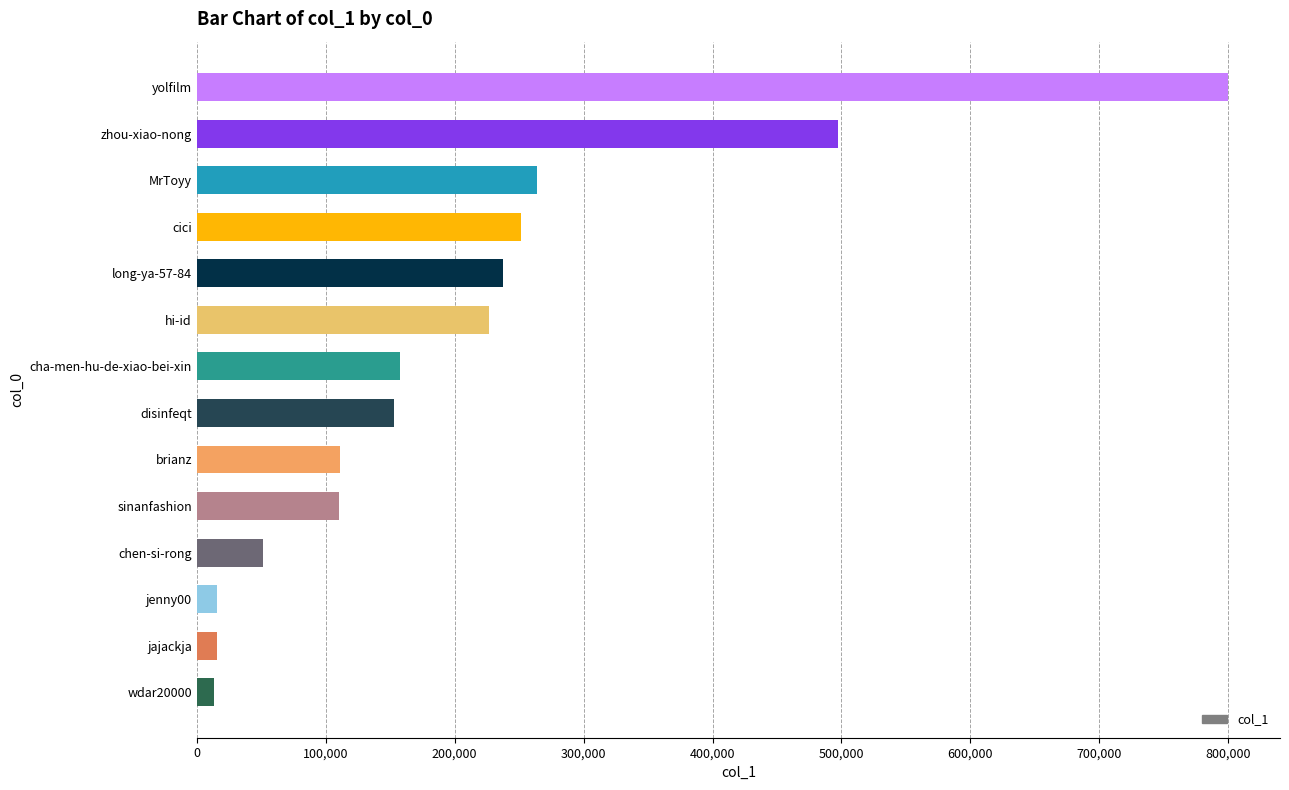

True or false: the data shows 193501 at sinanfashion.

False